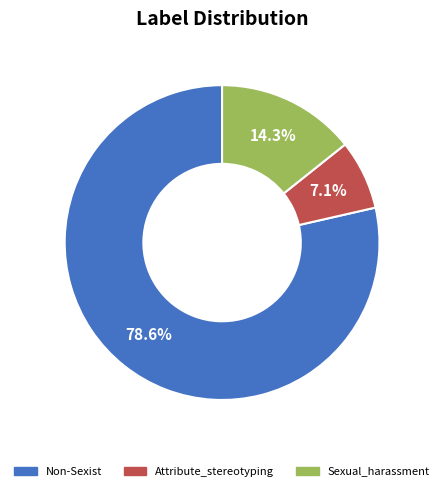

What is the largest slice in the pie chart?

Non-Sexist